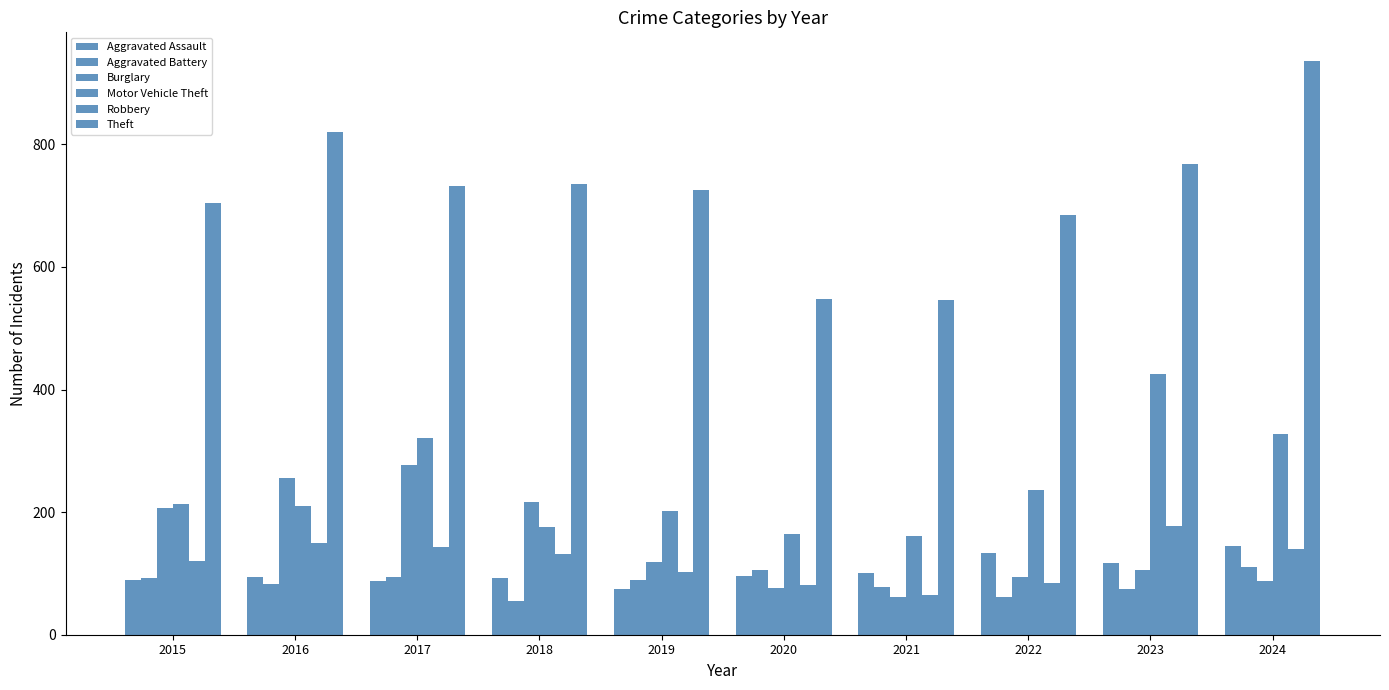

What is the value of the Motor Vehicle Theft bar at the 2nd from the left?

210